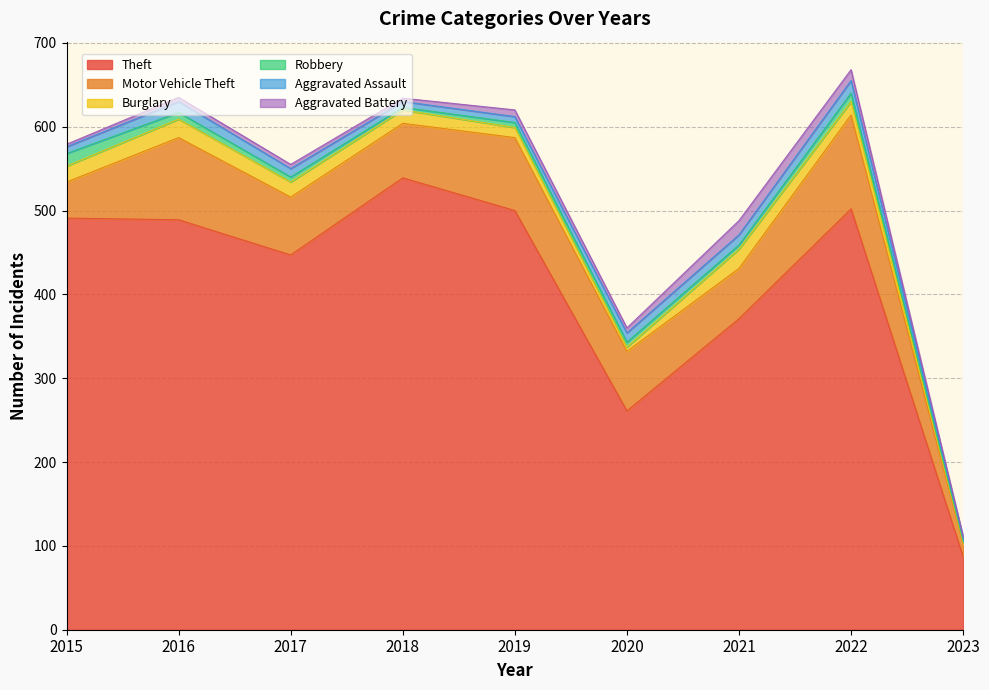

Which series has the largest range (max minus min)?

Theft